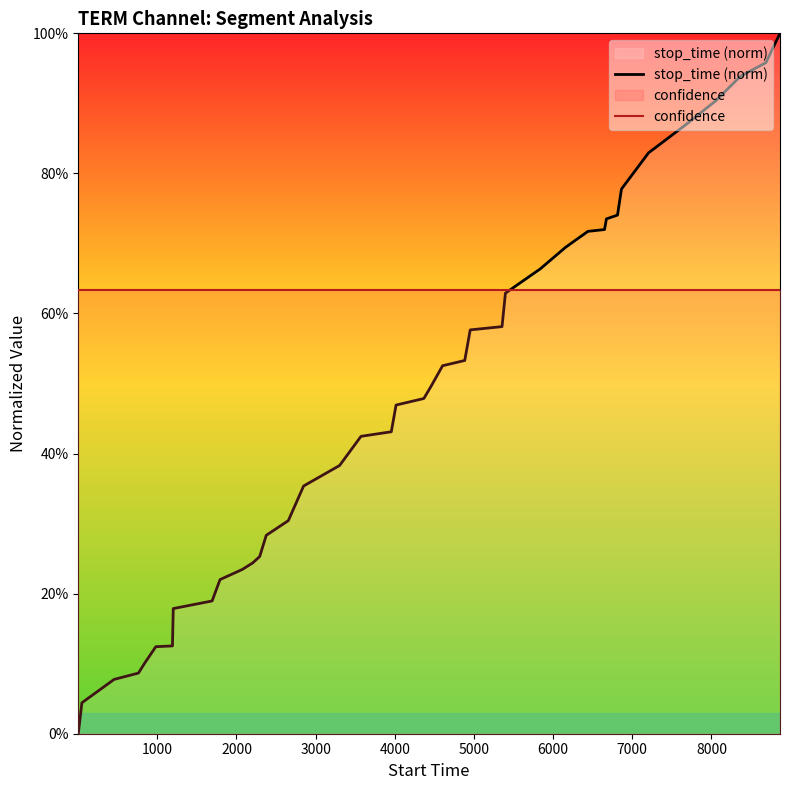

True or false: stop_time (norm) has more than 0 points higher than both neighbors.

False